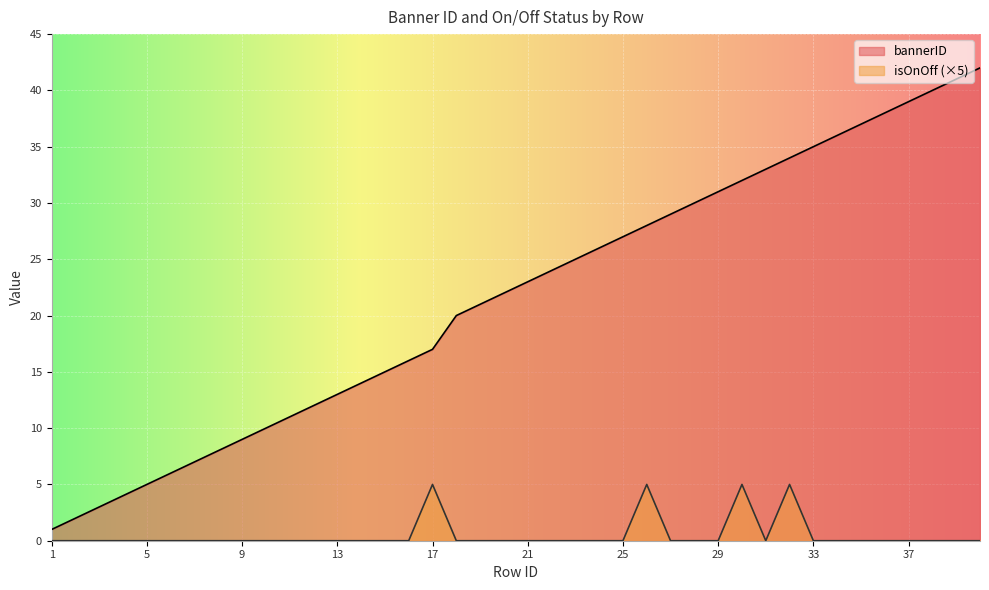

What is the difference between the second highest and minimum values in the bannerID series?

40